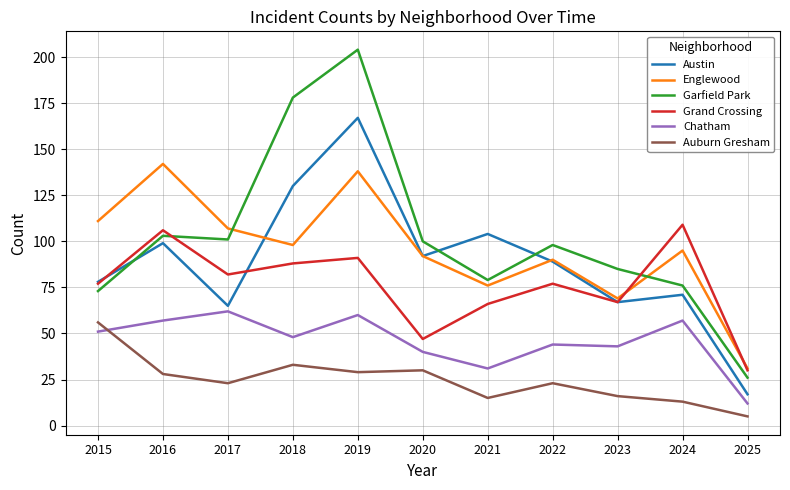

The value of Chatham at 2021 is 31. True or false?

True